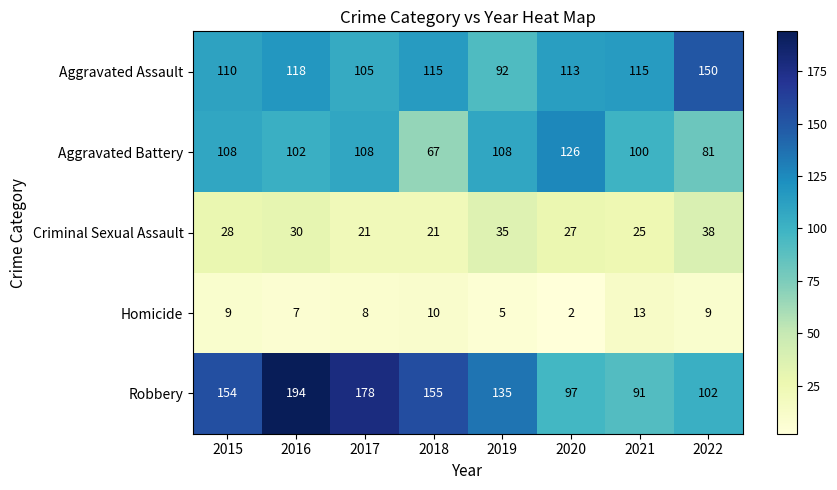

At which category does the chart reach its peak across all series?

2016